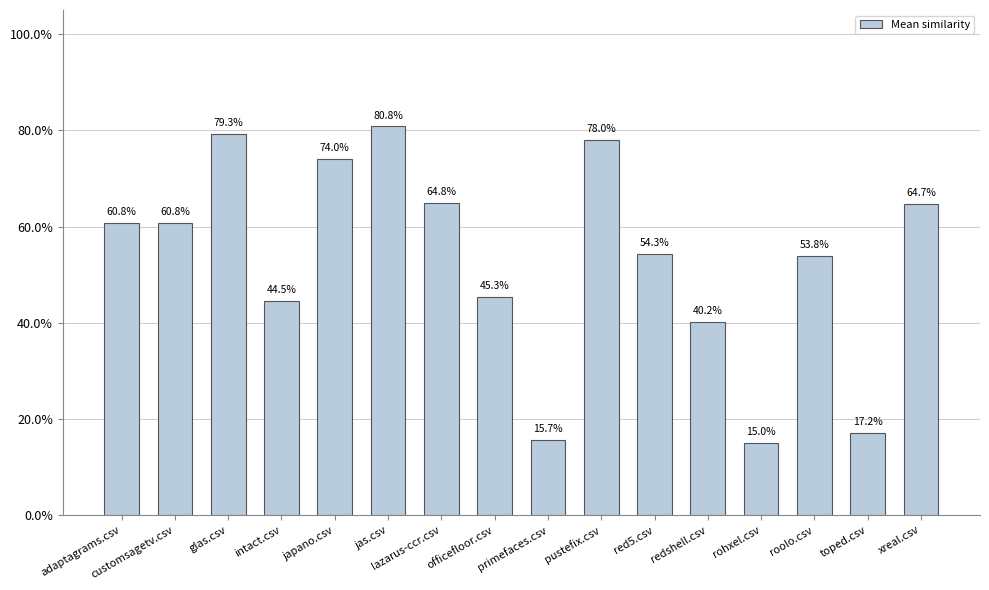

Are the bars horizontal?

No